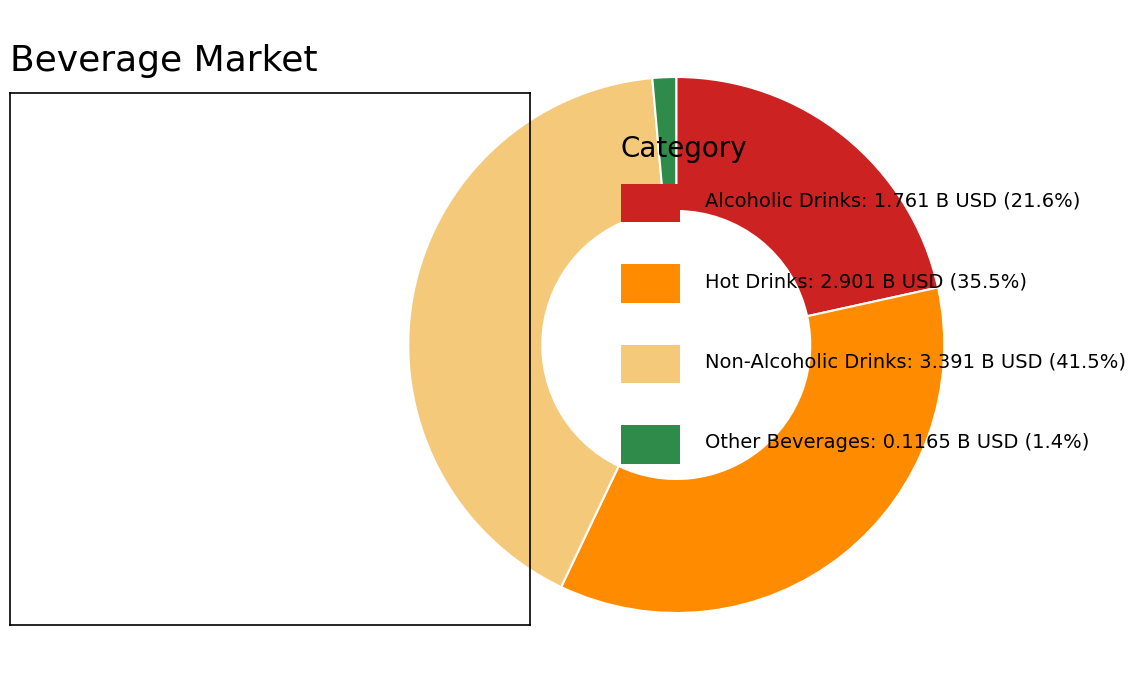

Is there any slice that represents more than half of the pie?

No